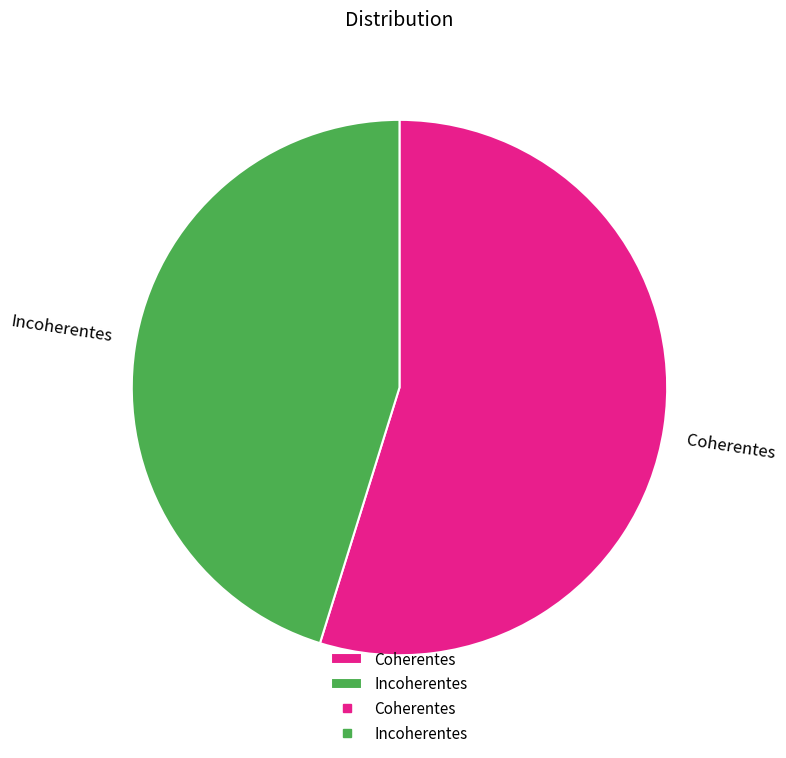

True or false: Incoherentes accounts for 45% of the total.

True